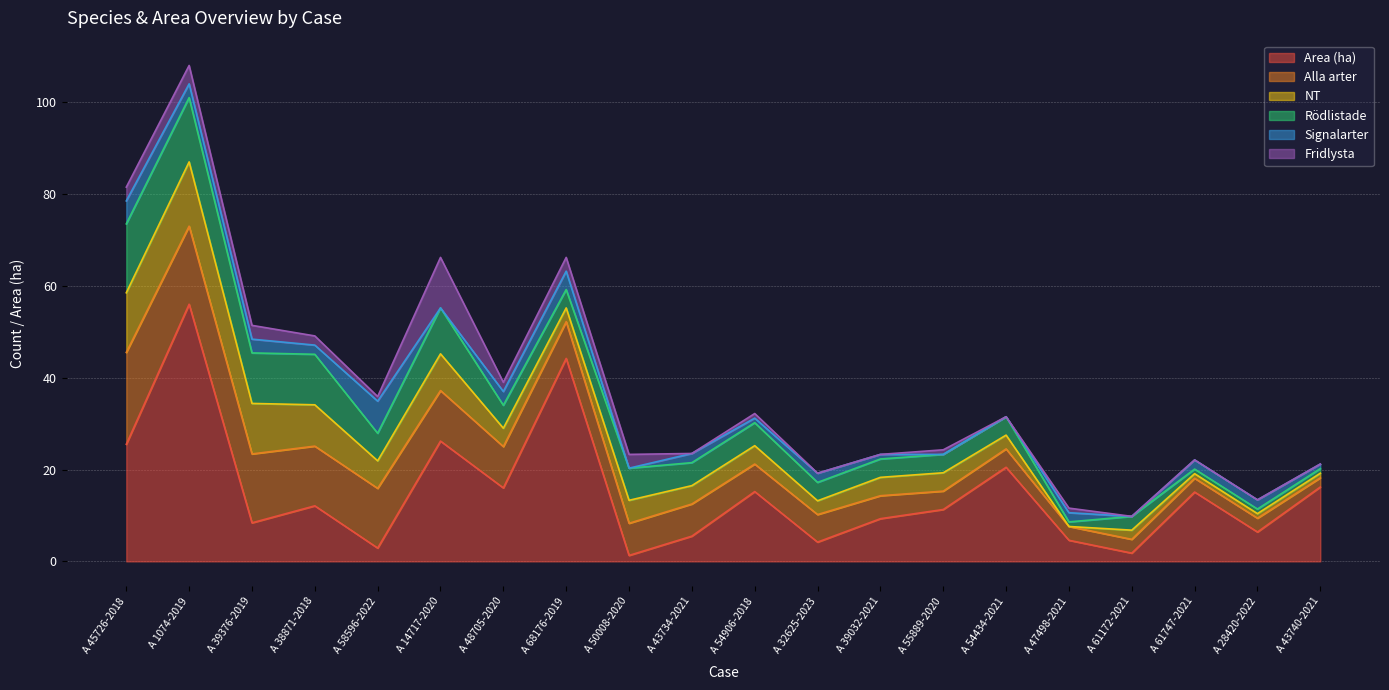

The NT series shows 1.6 at A 55889-2020. True or false?

False